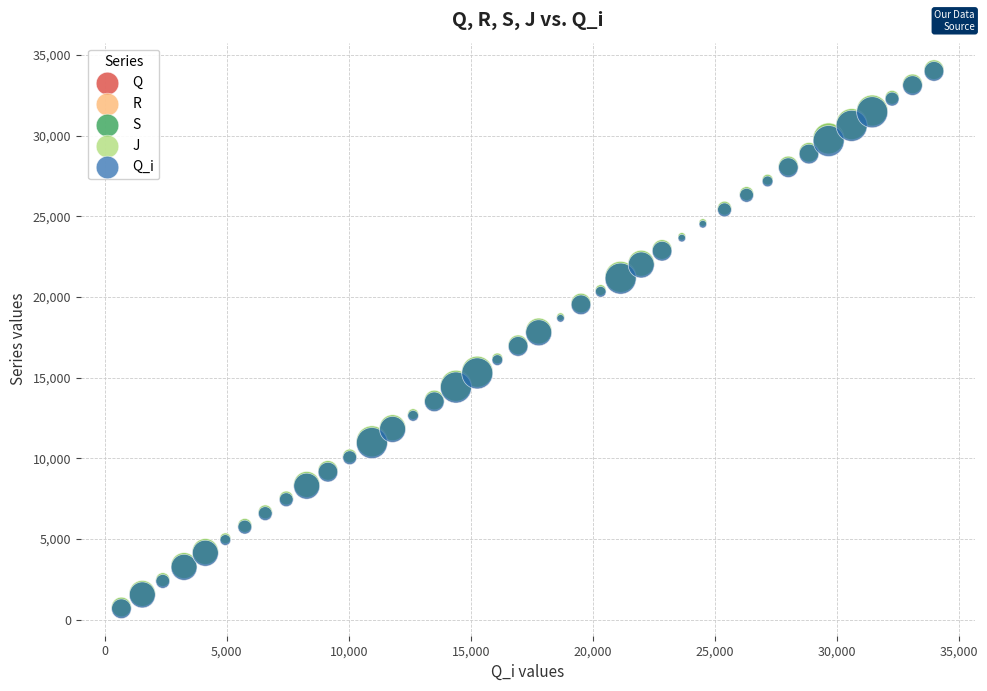

What are all the series names shown in the legend?

Q, R, S, J, Q_i